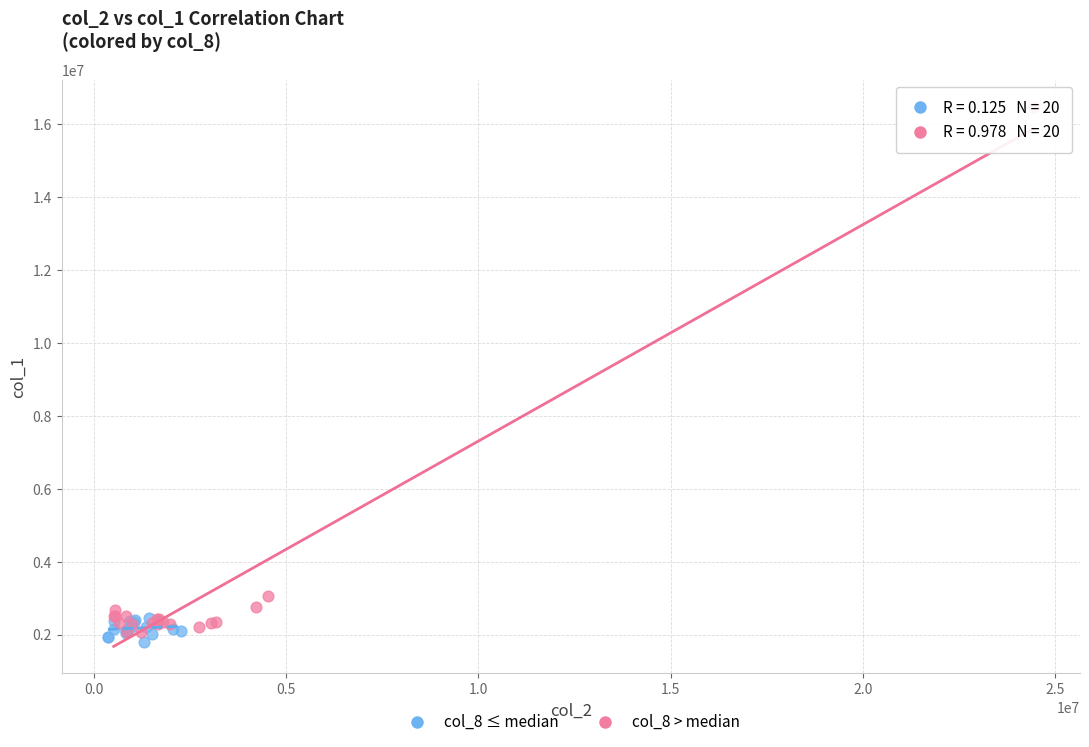

Which series has the widest spread of Y values?

col_8 > median